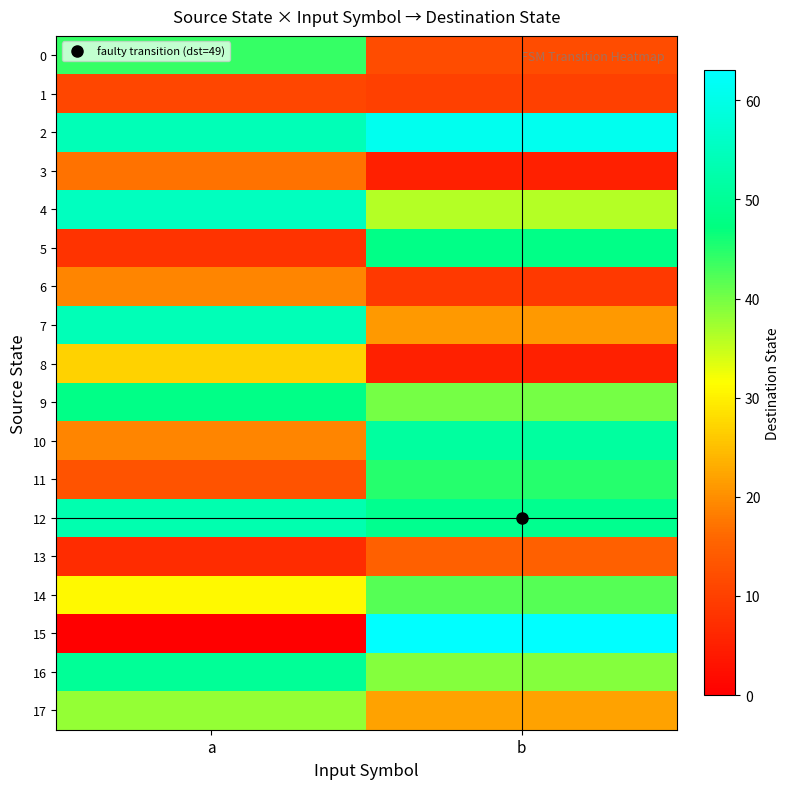

Which series has the largest total across all categories?

2